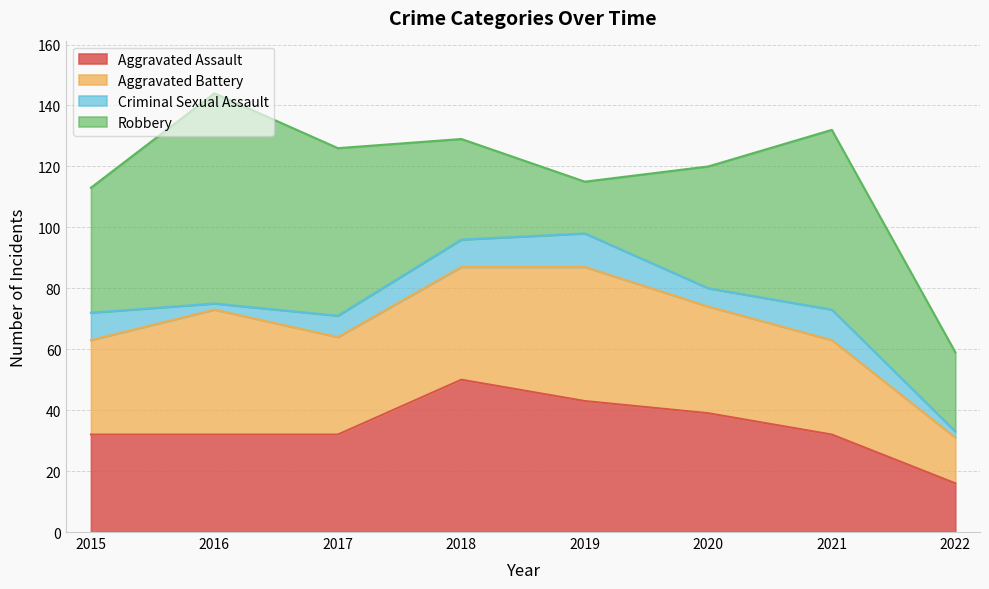

Reading left to right, list all the values displayed in this chart.

Aggravated Assault: 32	32	32	50	43	39	32	16
Aggravated Battery: 31	41	32	37	44	35	31	15
Criminal Sexual Assault: 9	2	7	9	11	6	10	2
Robbery: 41	69	55	33	17	40	59	26